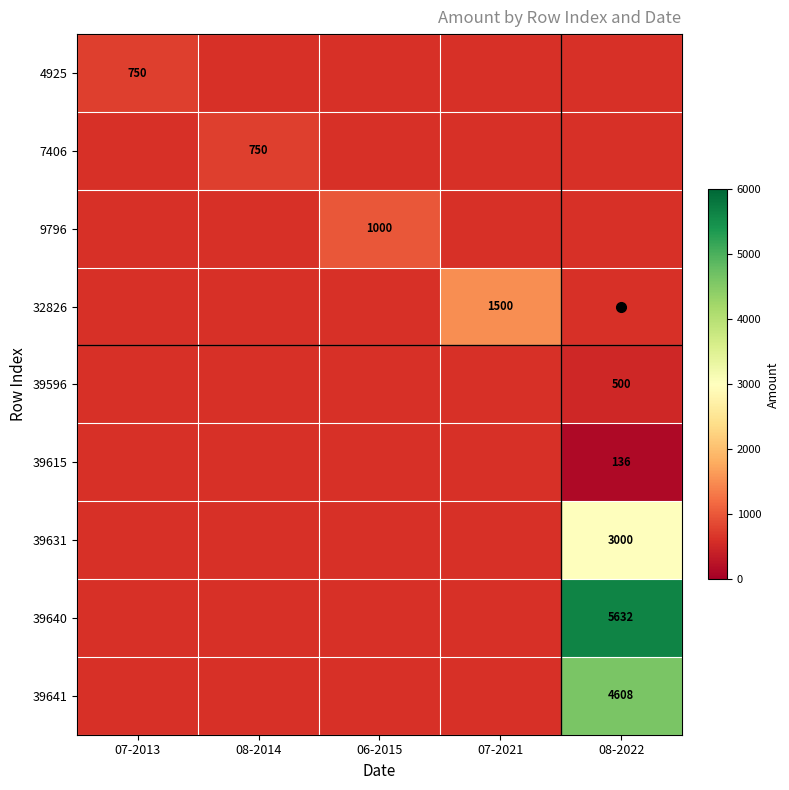

Which series has the largest range (max minus min)?

4925